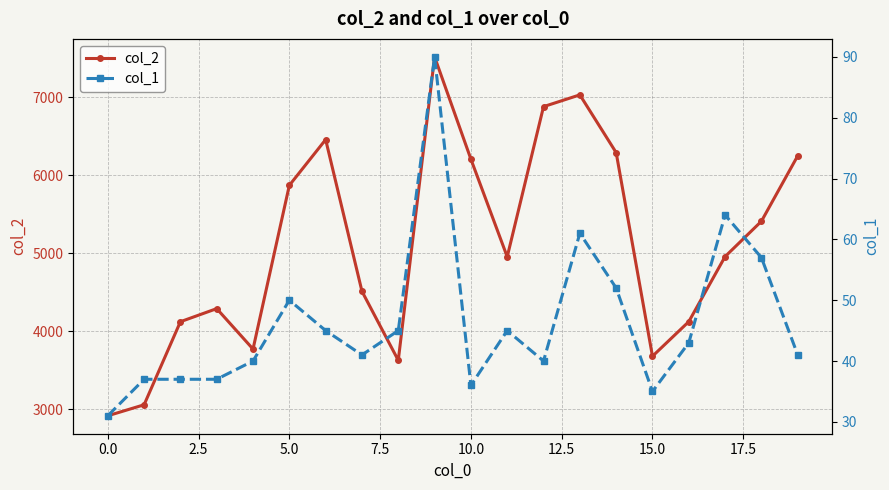

In col_2, how many points are lower than both neighbors (excluding endpoints)?

4